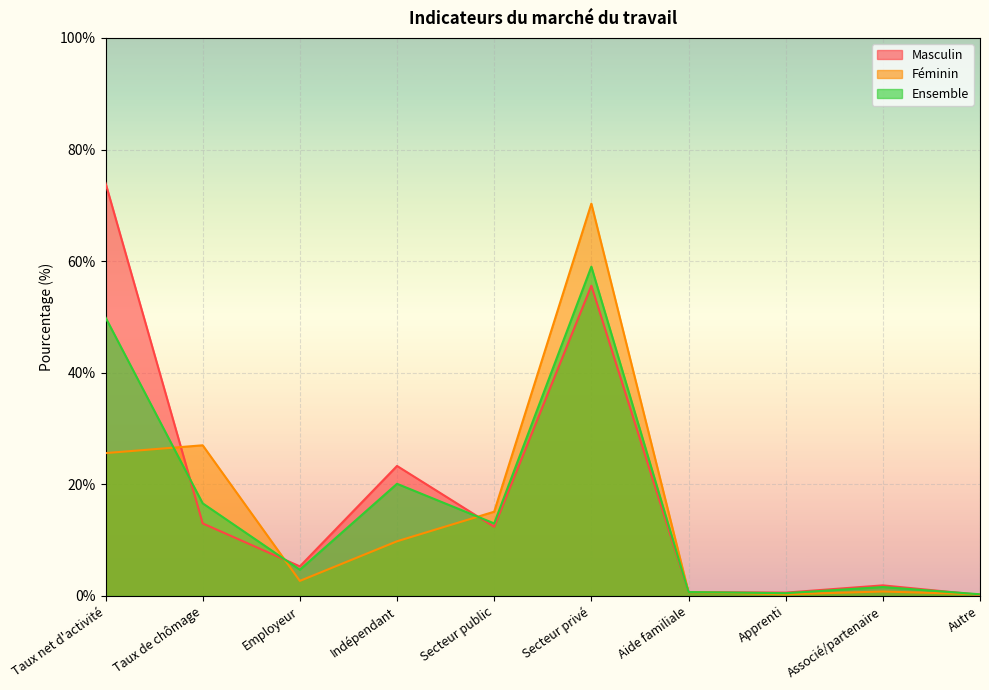

What is the label of the 9th point from the left?

Associé/partenaire